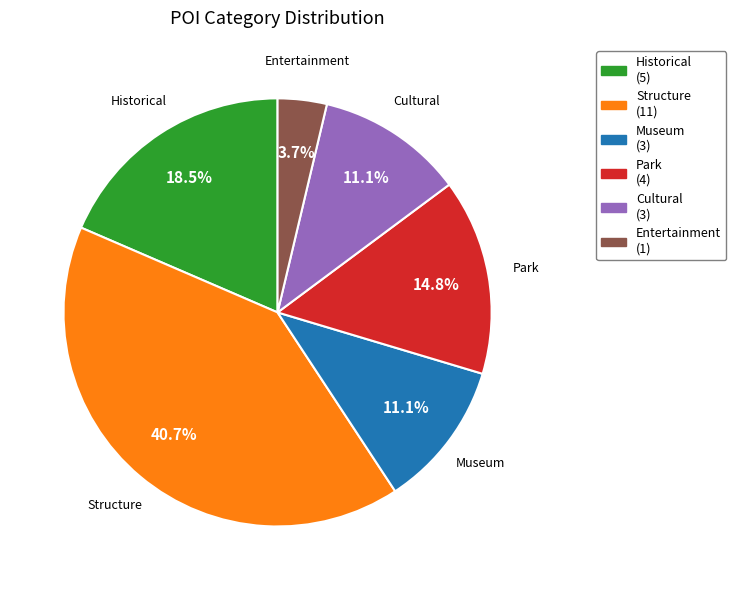

To the nearest percent, what is the difference between the largest and smallest slice percentages?

37%